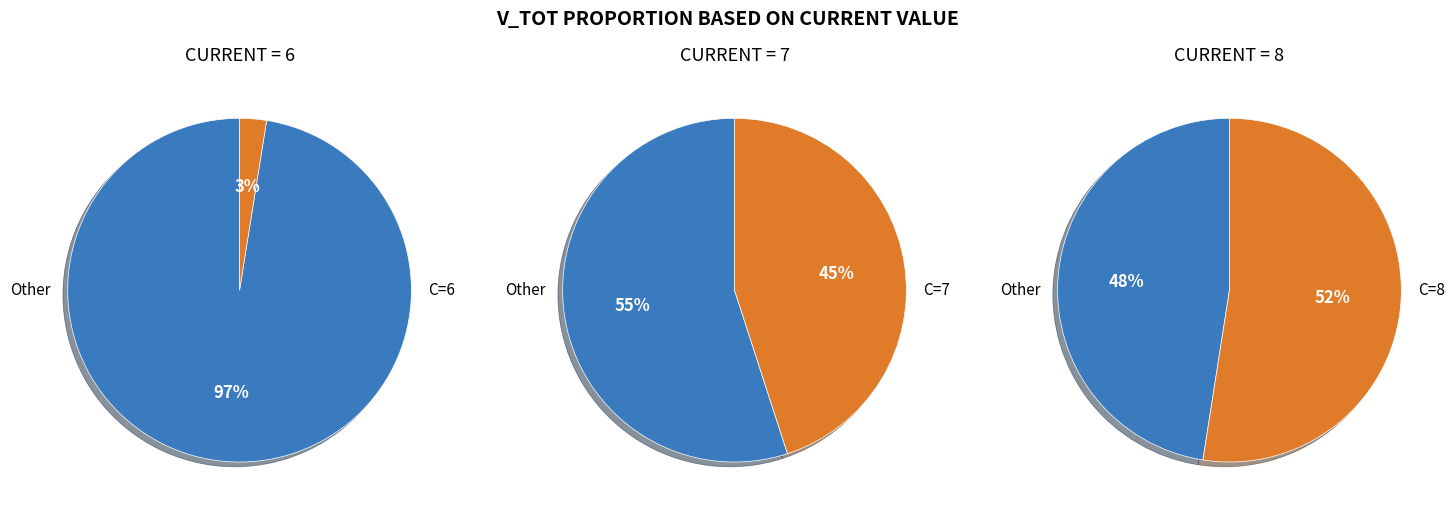

Does 8 account for over 50% of the chart?

Yes